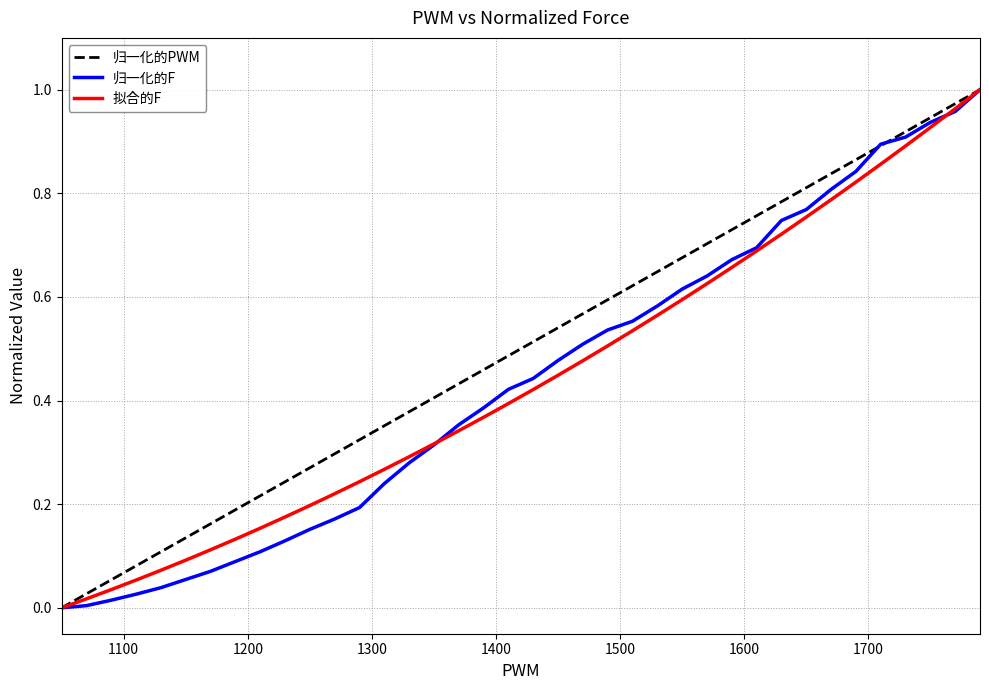

Which series has the largest total across all categories?

归一化的PWM